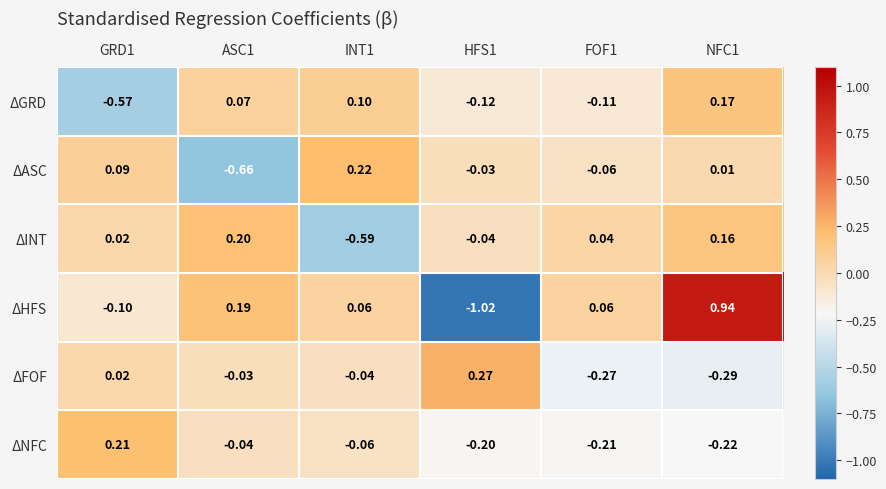

At which category is the sum across all series the highest?

NFC1